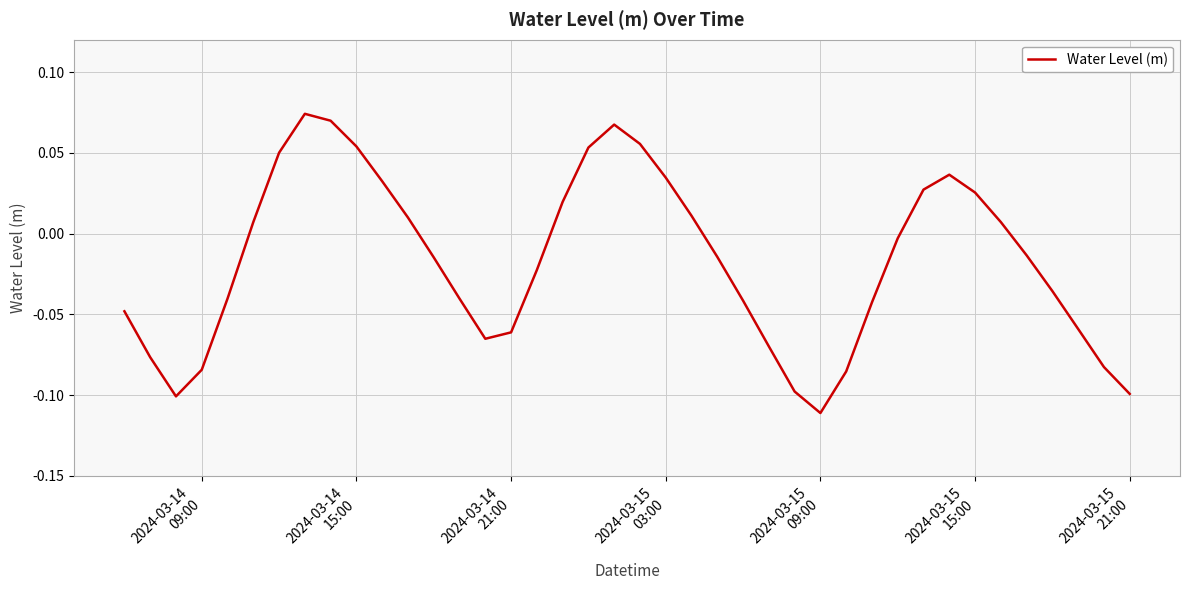

What is the minimum value shown in the chart?

-0.1